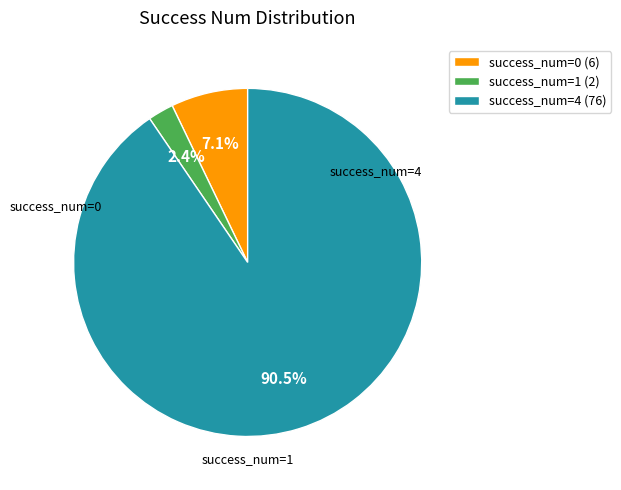

Is there any slice that represents more than half of the pie?

Yes